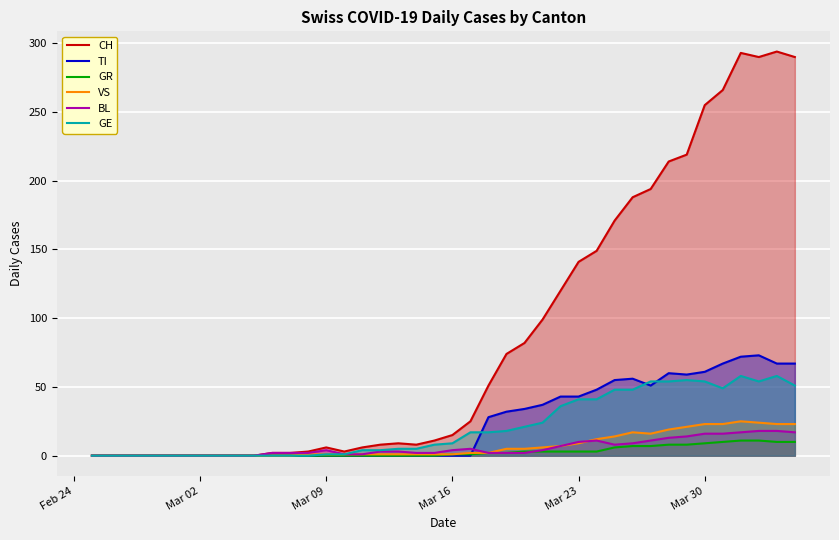

True or false: TI has more than 1 points higher than both neighbors.

True